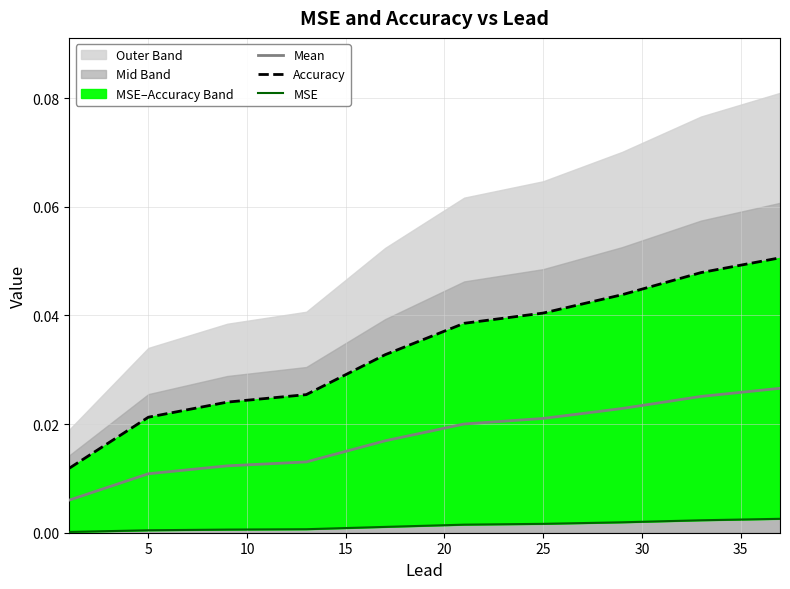

Which series has the largest total across all categories?

Accuracy